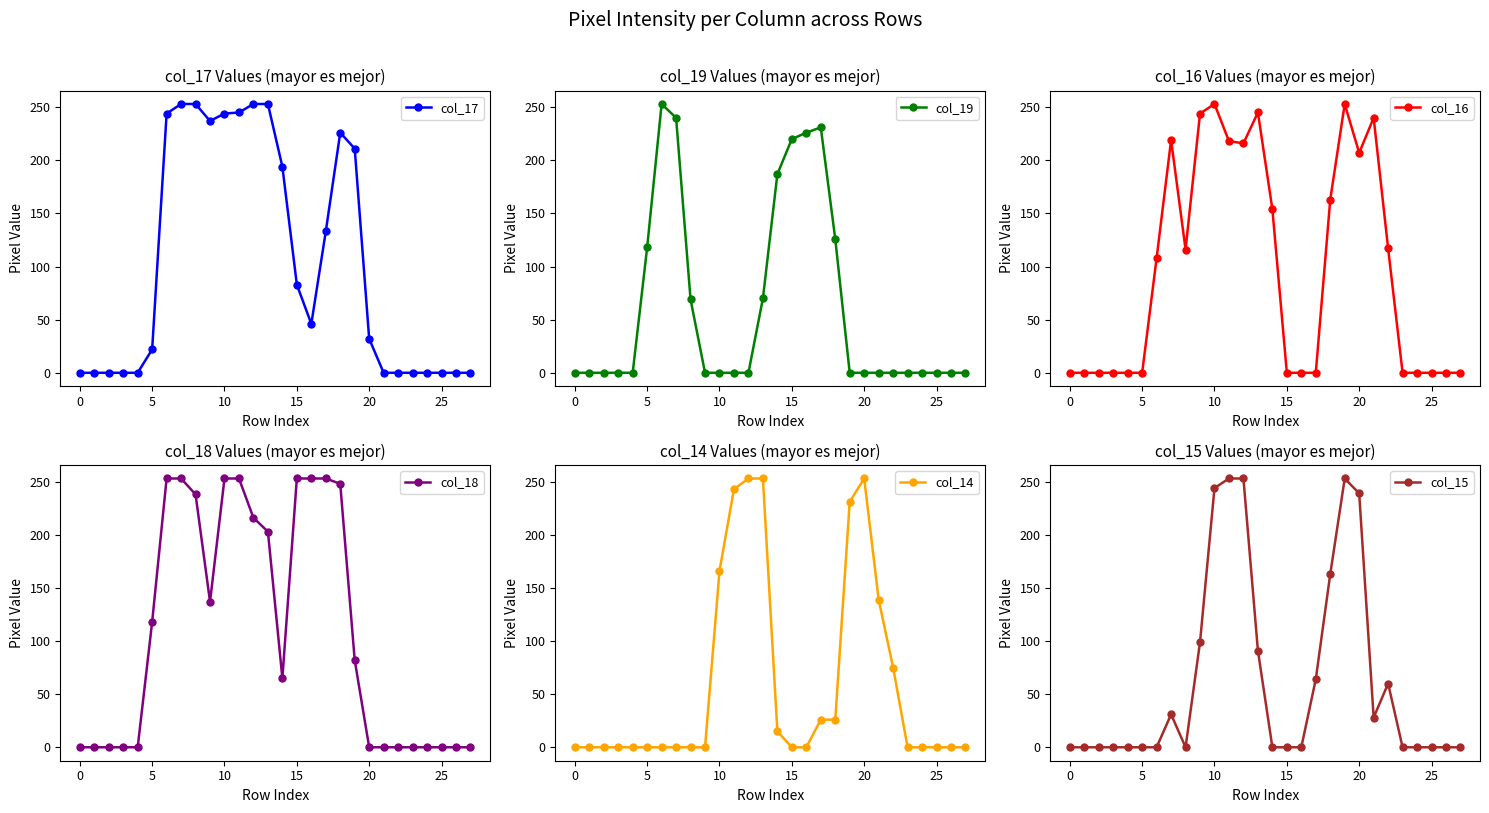

What is the label of the 6th point from the right?

22